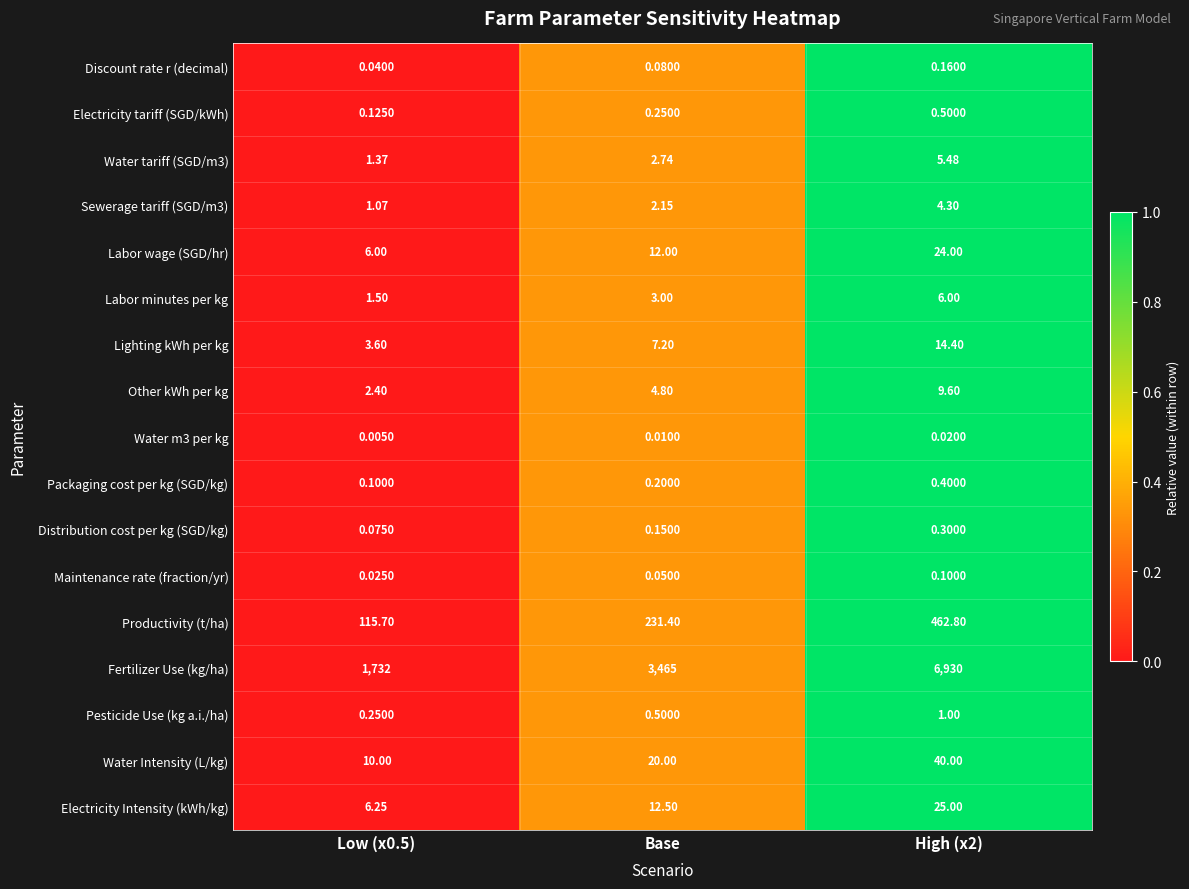

At which label does Lighting kWh per kg first exceed 7?

Base